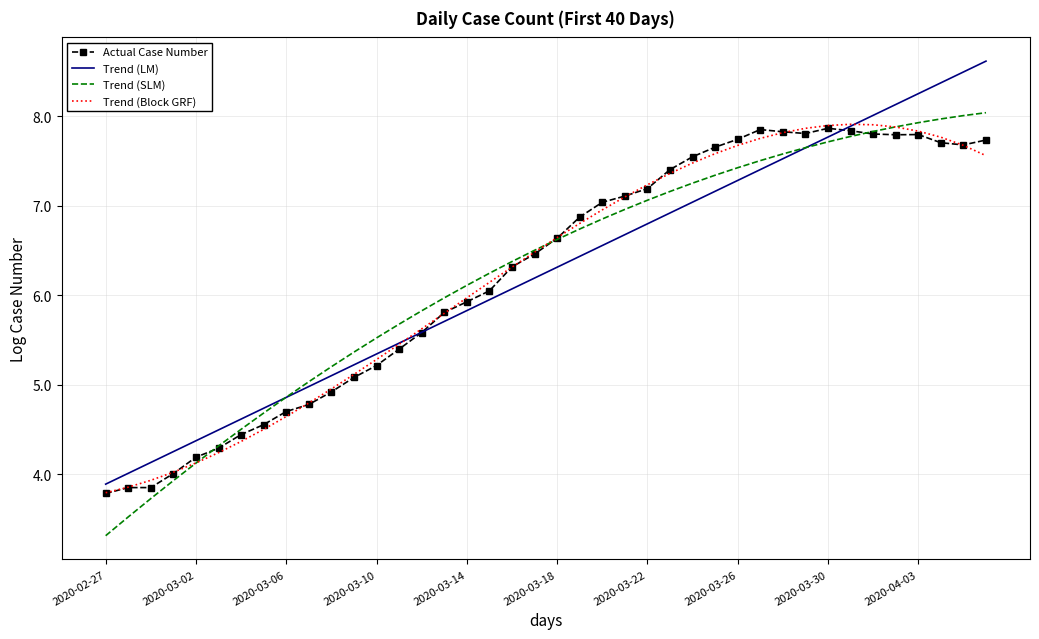

What is the smallest value displayed?

3.3